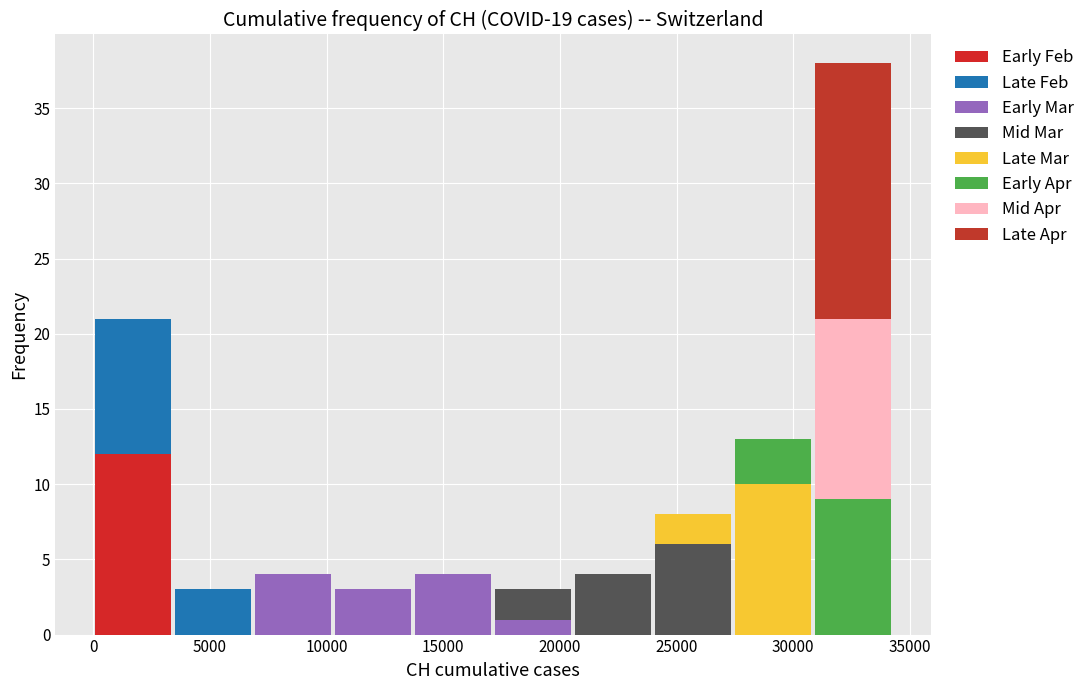

What is the total height of the stacked bar covering 24000 to 27500 on the x-axis? Neither the bar edges nor the heights are printed on the chart, so give them approximately, as read against the axes.

8